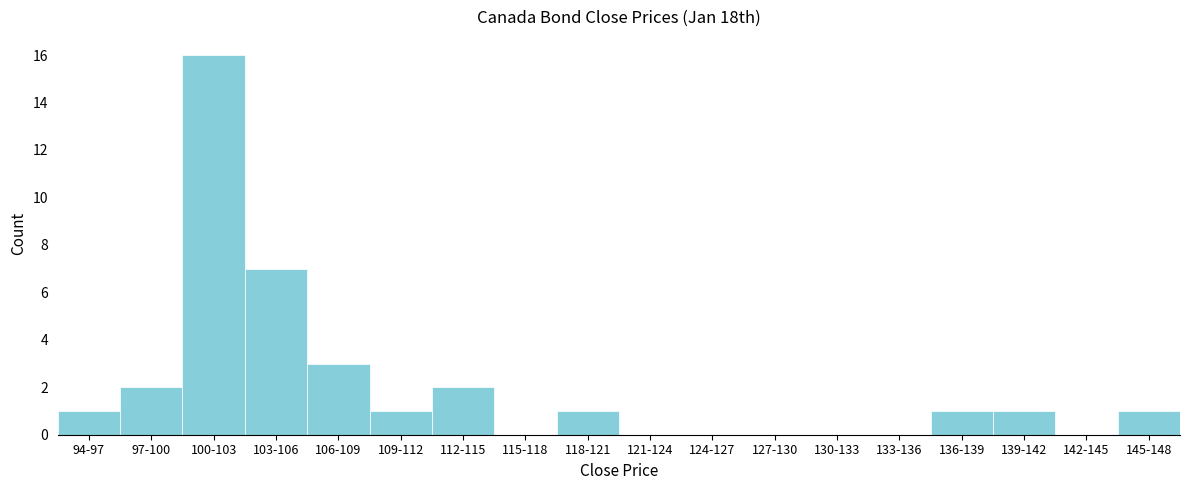

Reading left to right, what are all the values shown in this chart?

94-97=1	97-100=2	100-103=16	103-106=7	106-109=3	109-112=1	112-115=2	115-118=0	118-121=1	121-124=0	124-127=0	127-130=0	130-133=0	133-136=0	136-139=1	139-142=1	142-145=0	145-148=1